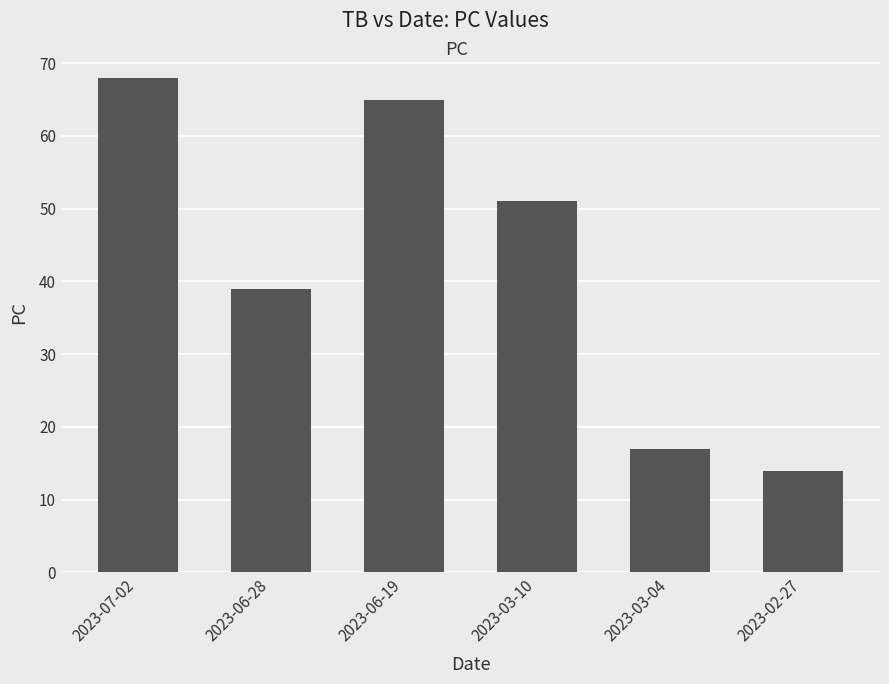

What is the ratio of the value at 2023-03-10 to the value at 2023-02-27?

3.6